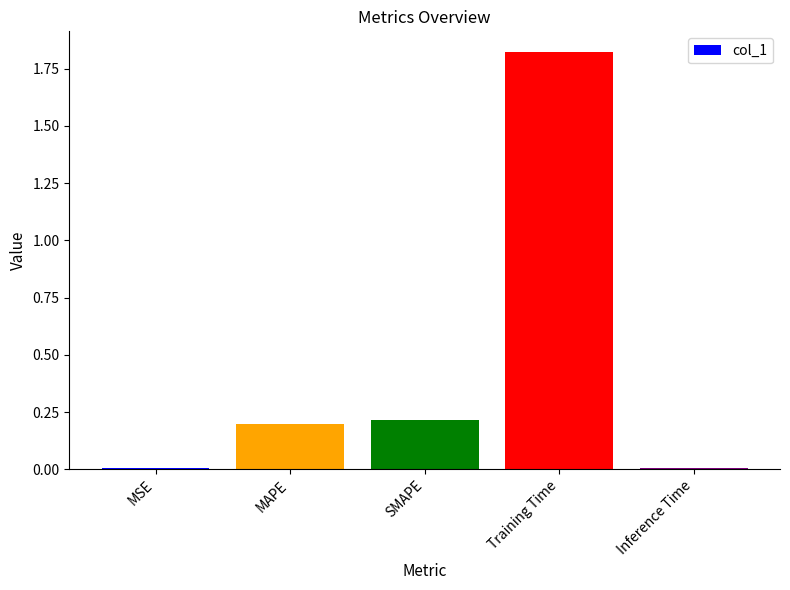

What is the label of the 3rd bar from the left?

SMAPE